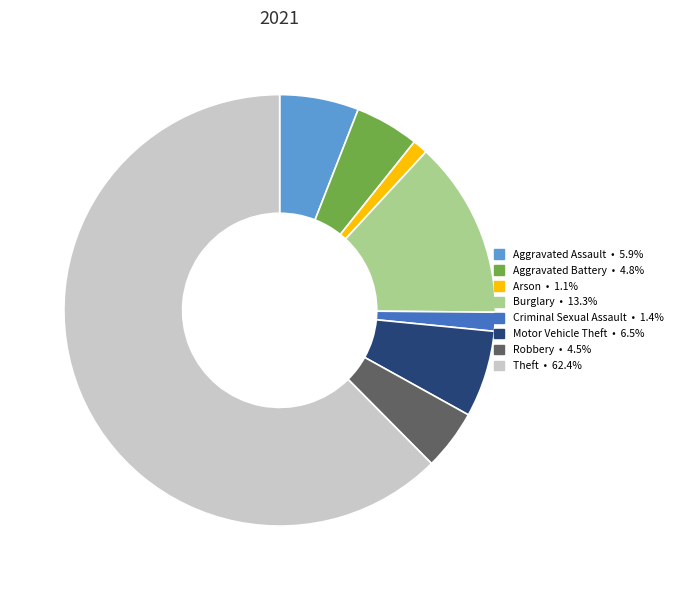

Is there any slice that represents more than half of the pie?

Yes